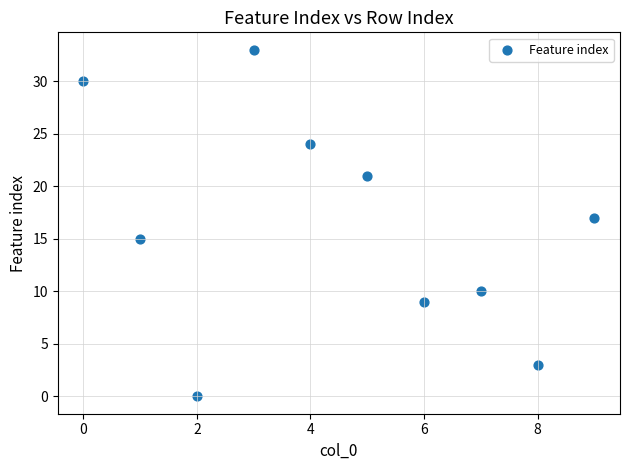

What is the range of Y values (max minus min)?

33